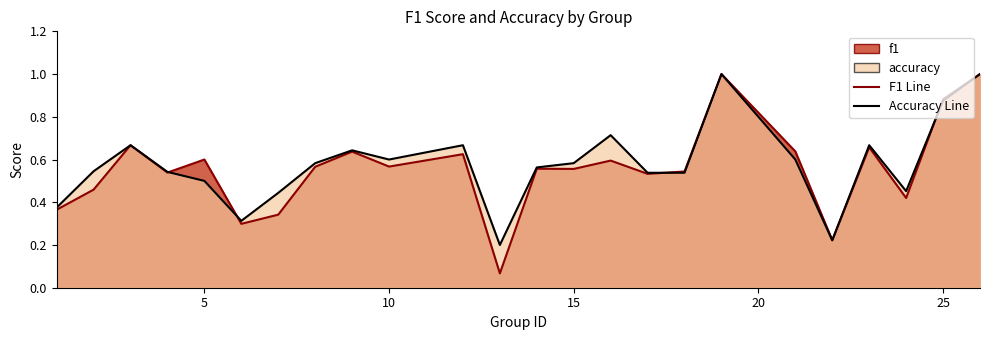

Reading left to right, what are all the values shown in this chart?

f1: 0.4	0.5	0.7	0.5	0.6	0.3	0.3	0.6	0.6	0.6	0.6	0.1	0.6	0.6	0.6	0.5	0.5	1.0	0.6	0.2	0.7	0.4	0.9	1.0
accuracy: 0.4	0.5	0.7	0.5	0.5	0.3	0.4	0.6	0.6	0.6	0.7	0.2	0.6	0.6	0.7	0.5	0.5	1.0	0.6	0.2	0.7	0.5	0.9	1.0